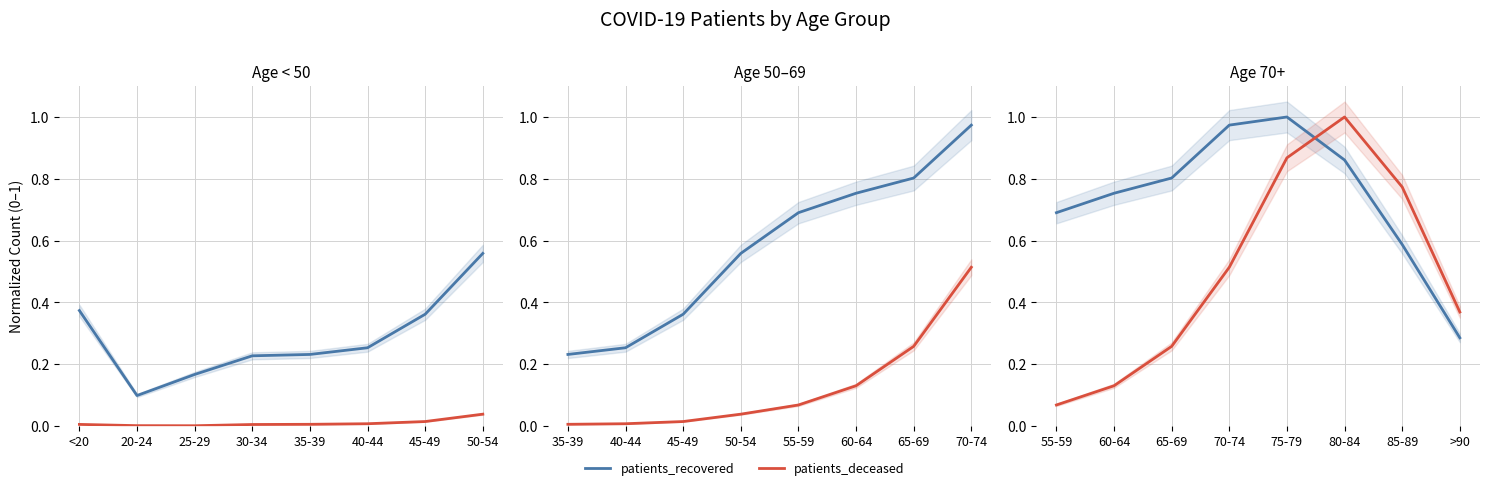

The patients_deceased series shows 1.3 at 80-84. True or false?

False